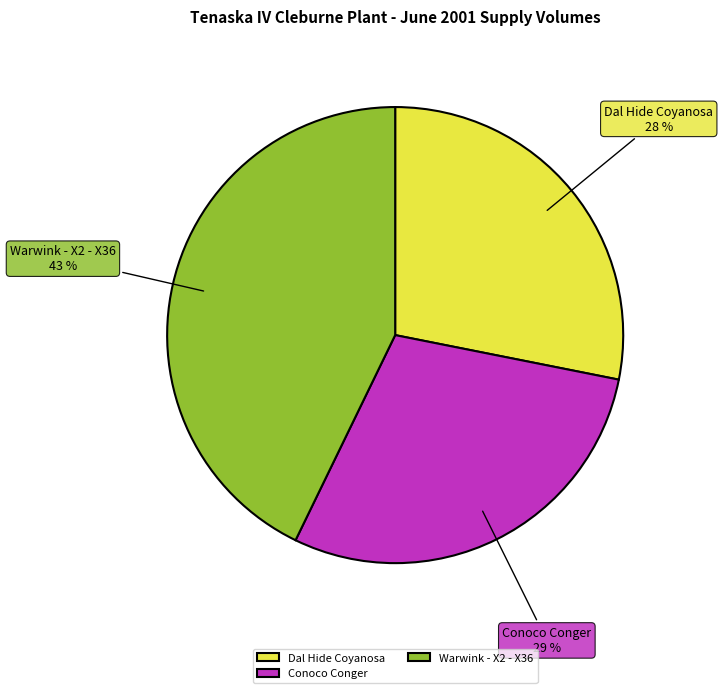

Which category has the smallest portion of the pie?

Dal Hide Coyanosa